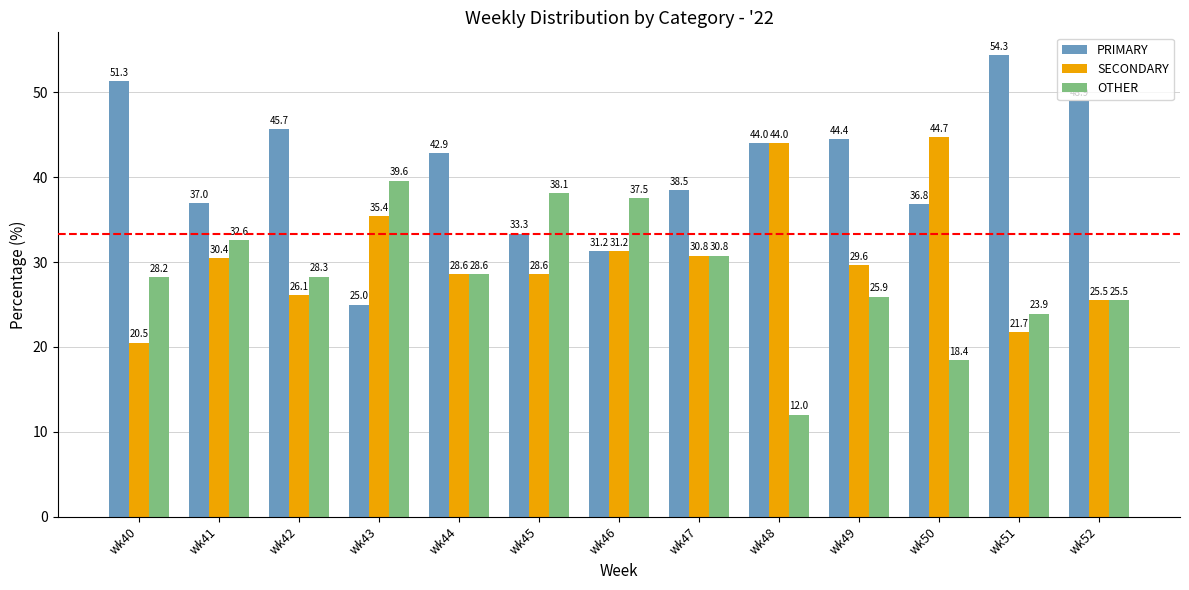

Where is OTHER nearest to the value 25?

wk52